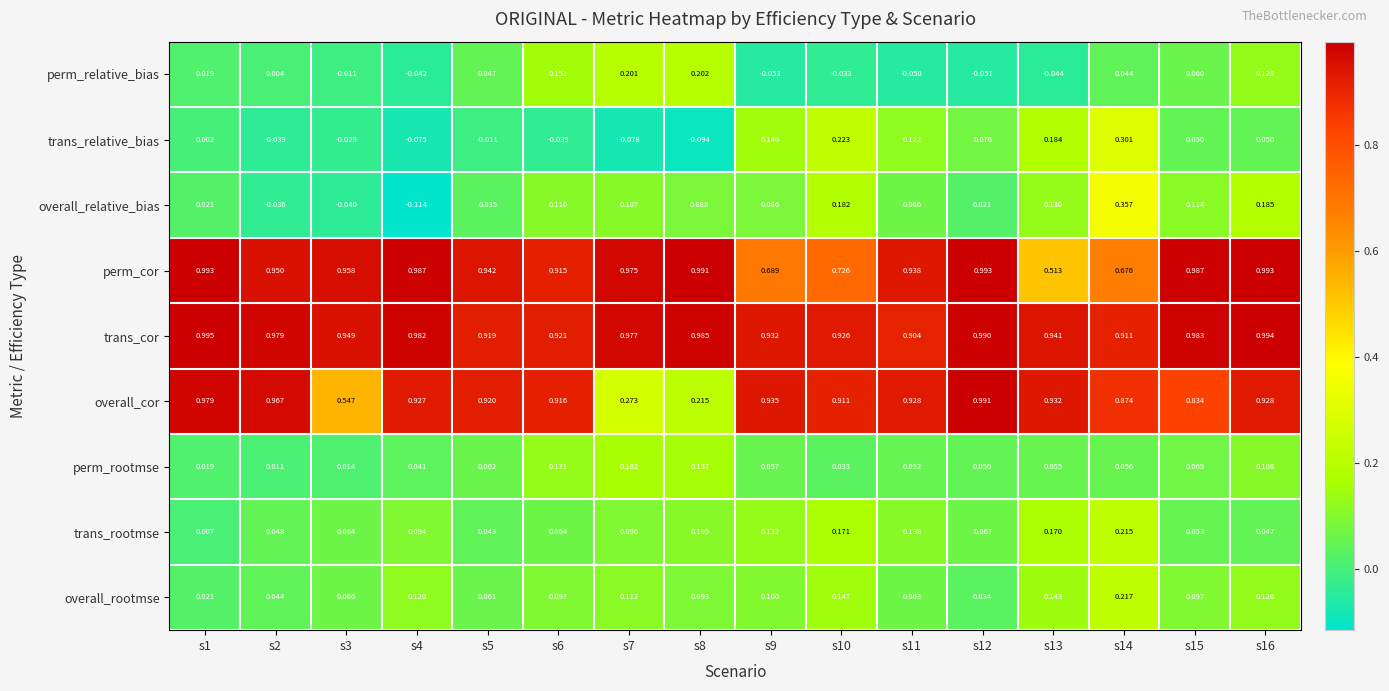

Is the value of perm_relative_bias at s15 greater than the value of trans_cor at s16?

No